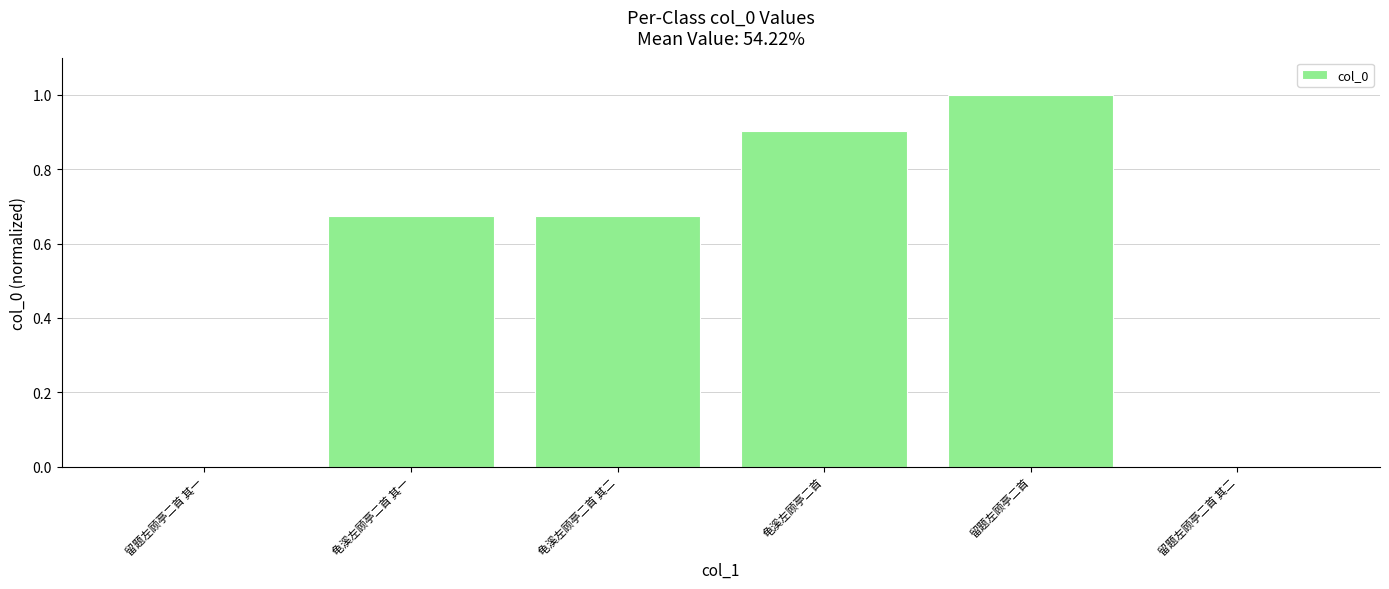

What is the maximum value shown in the chart?

1.0